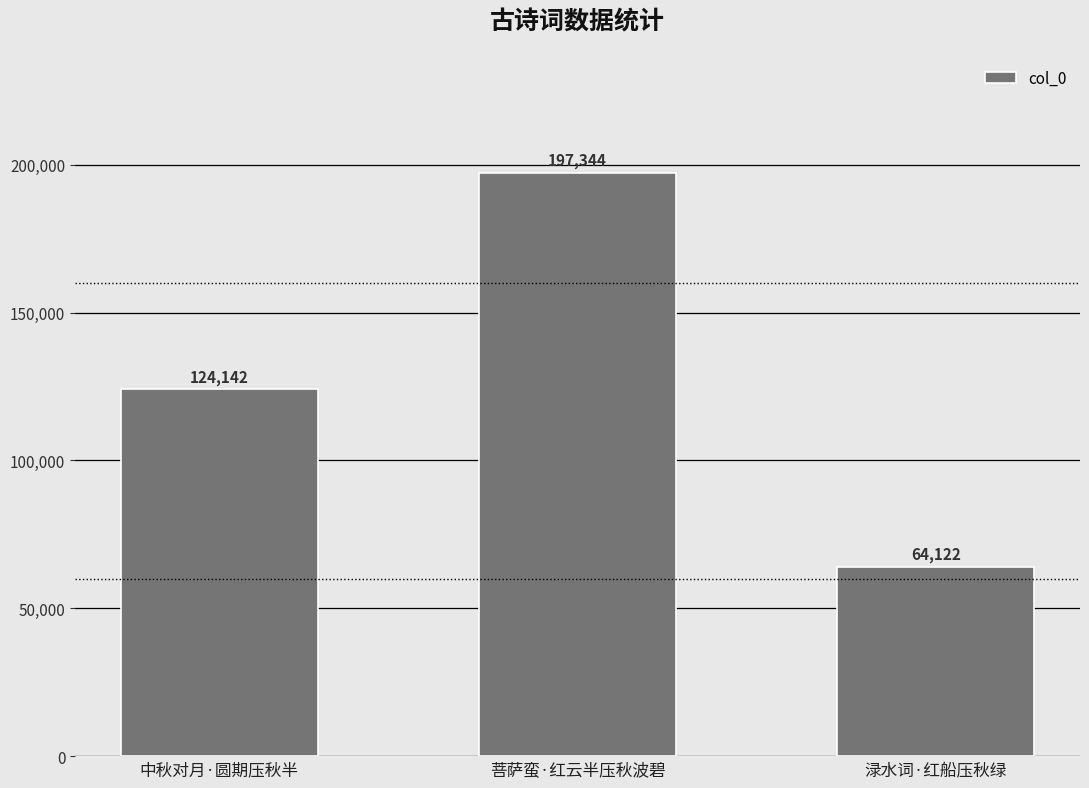

What is the sum of all values?

385608